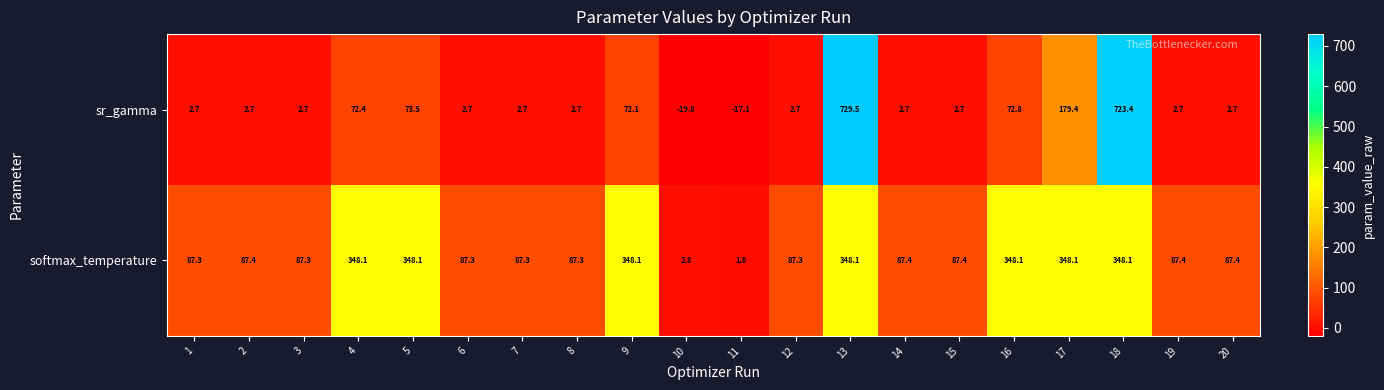

The value of sr_gamma at 3 is 2.7. True or false?

True